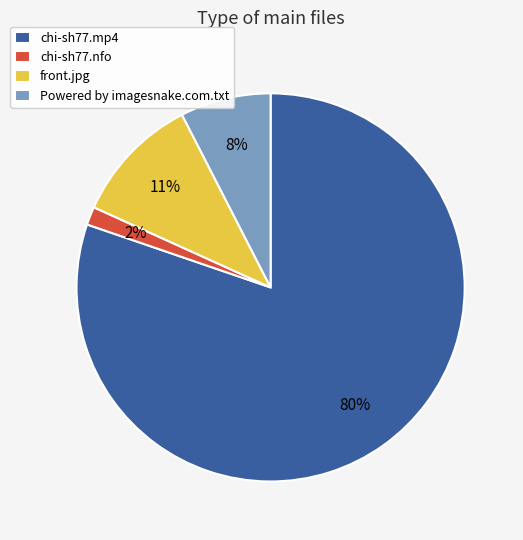

How many slices are in this pie chart?

4